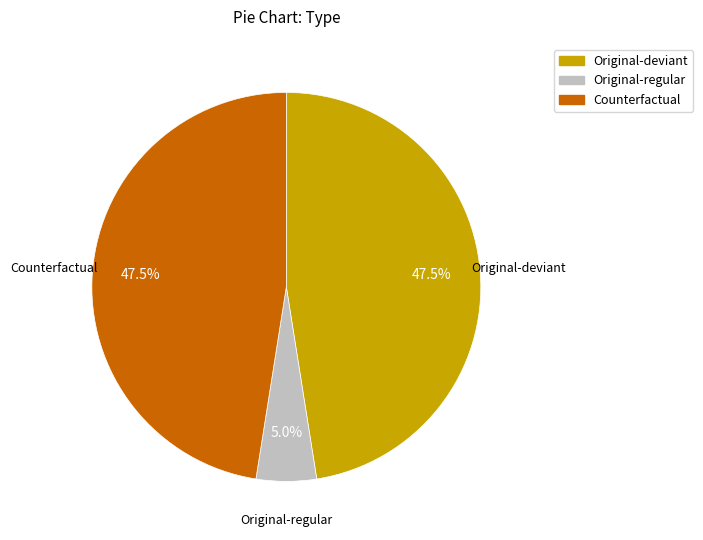

Is there any slice that represents more than half of the pie?

No